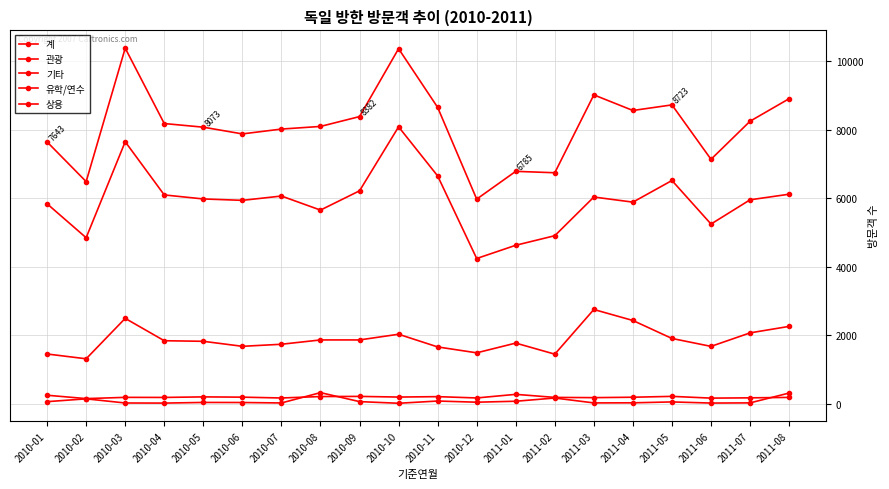

How many distinct data groups are displayed?

5